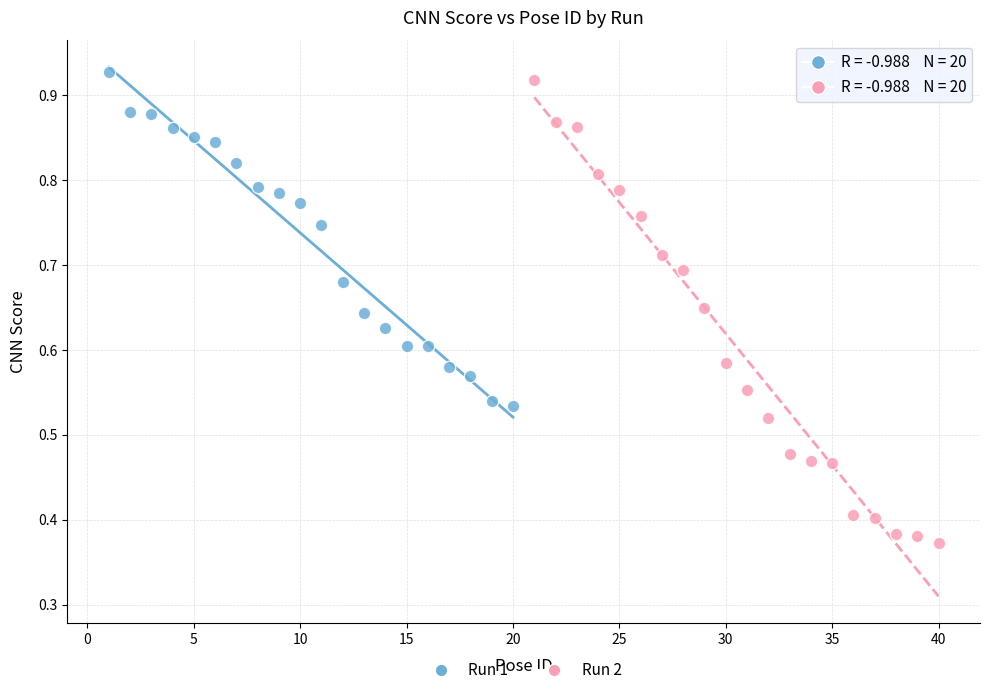

What are all the series names shown in the legend?

Run 1, Run 2